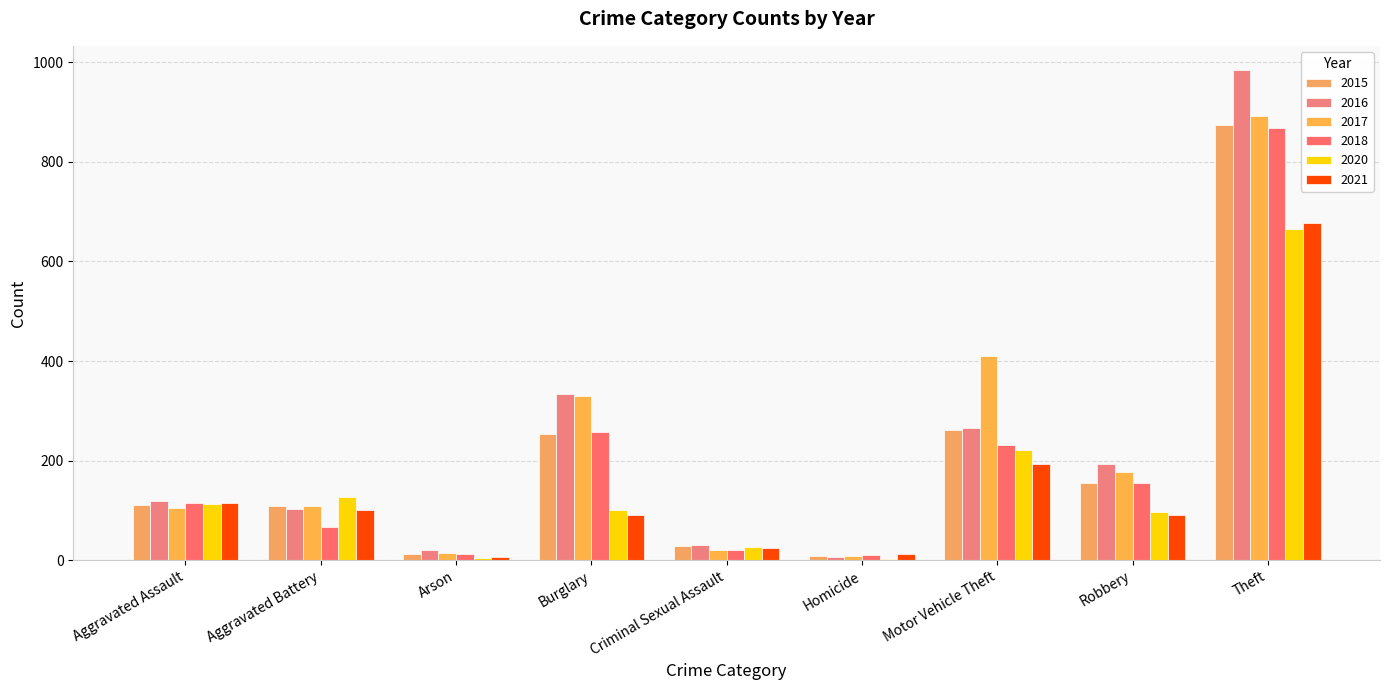

What is the highest value of the 2018 series?

868